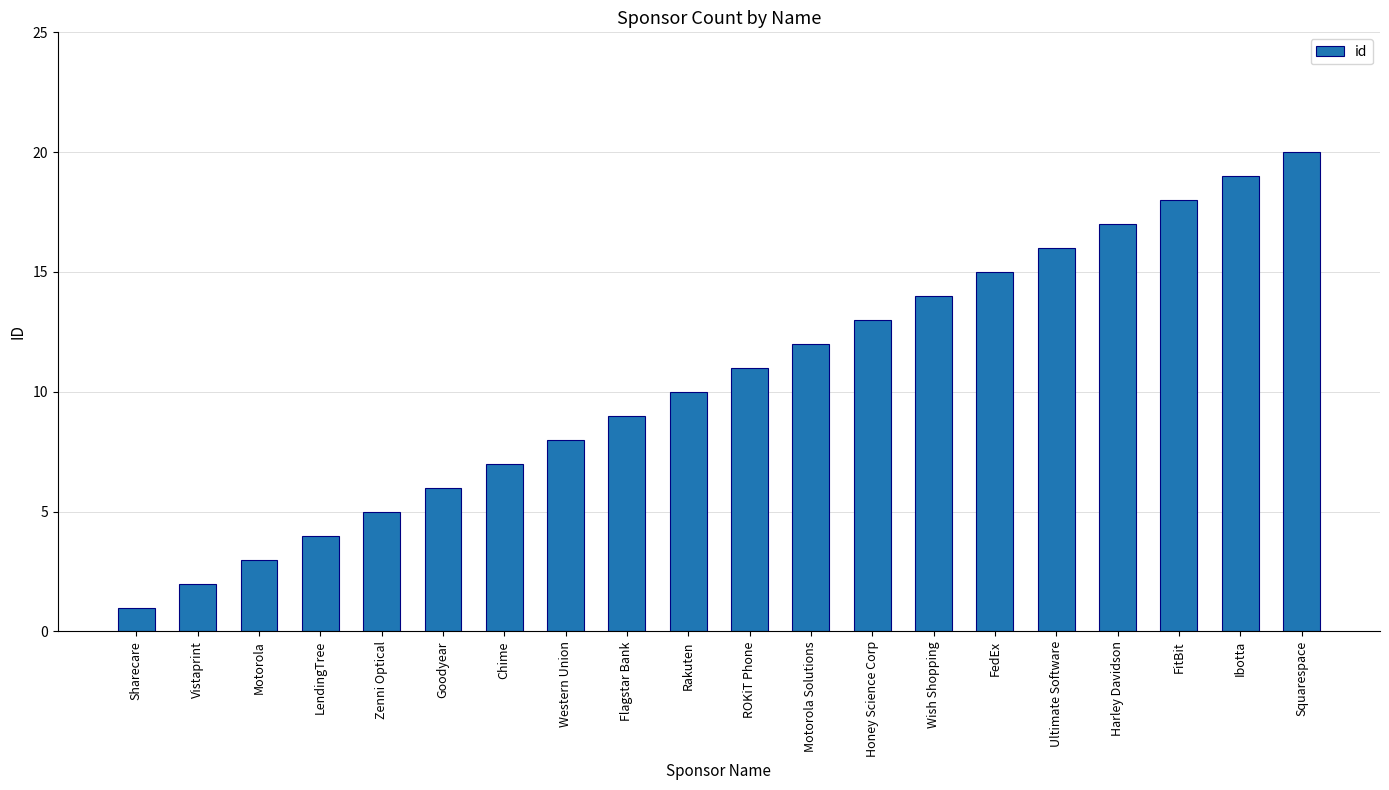

What is the sum of the values at Western Union and Wish Shopping?

22